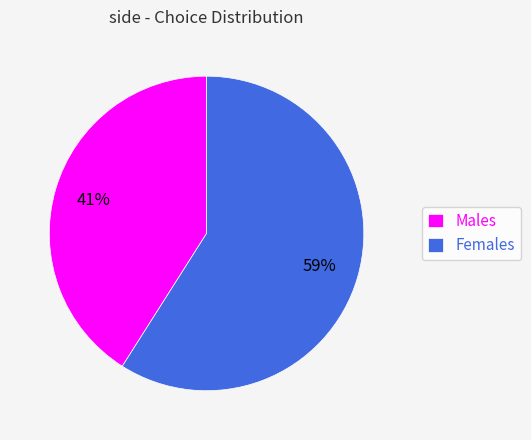

Rank the categories by value from lowest to highest.

Males, Females